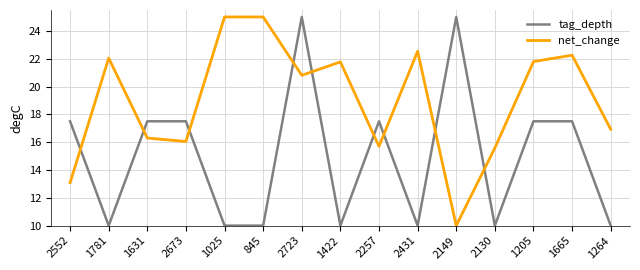

Read the net_change value at 1205.

21.8